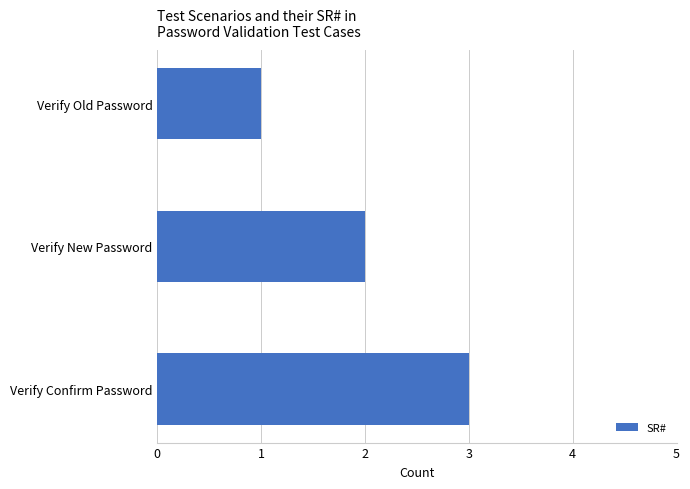

List the labels in order of value, smallest first.

Verify Old Password, Verify New Password, Verify Confirm Password